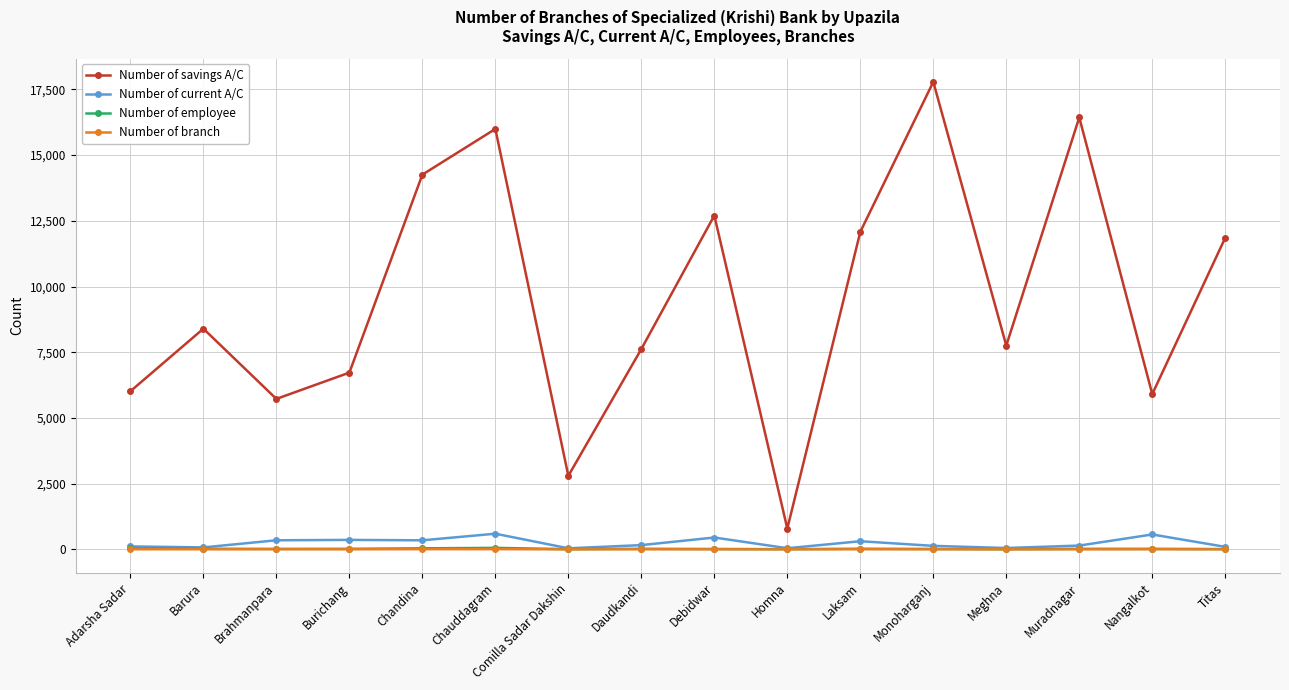

What is the difference between the Number of savings A/C values at Brahmanpara and Homna?

4934